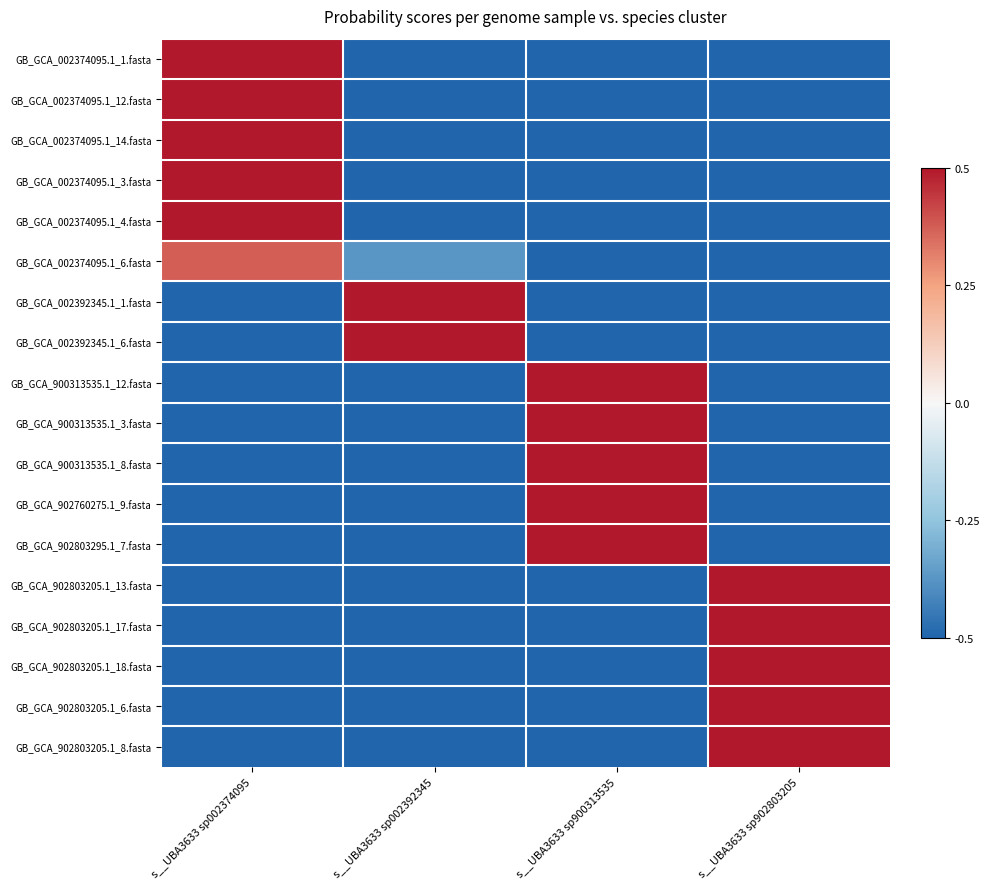

At which category does the chart reach its peak across all series?

s__UBA3633 sp002374095